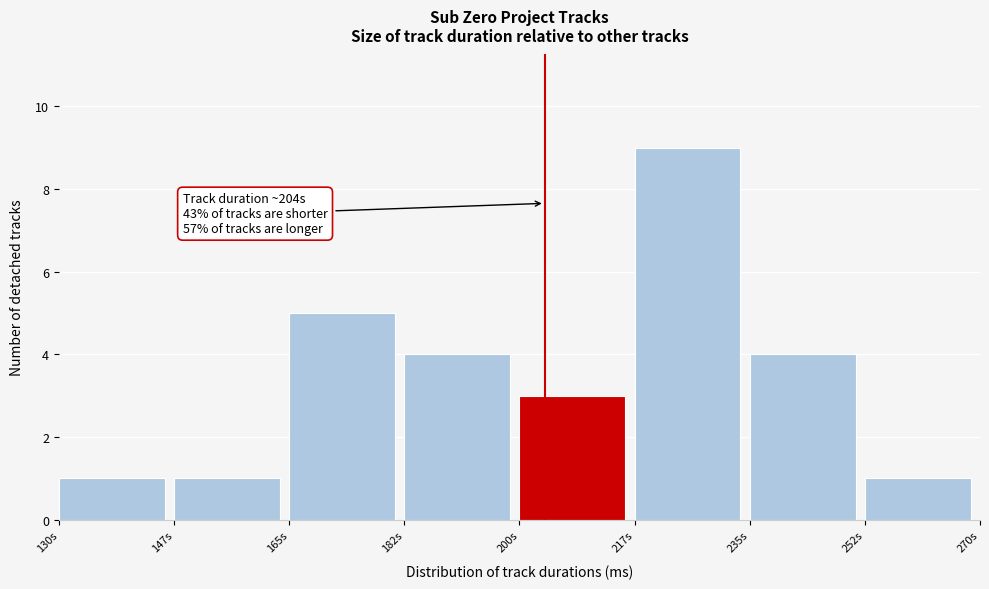

Reading right to left, what are all the values shown in this chart?

252s=1	235s=4	217s=9	200s=3	182s=4	165s=5	147s=1	130s=1